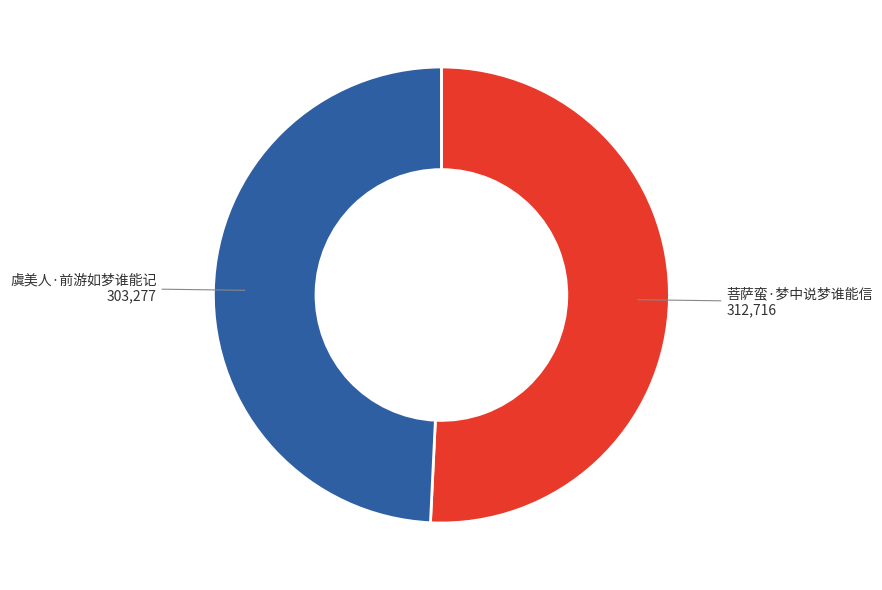

How many segments does this pie chart have?

2